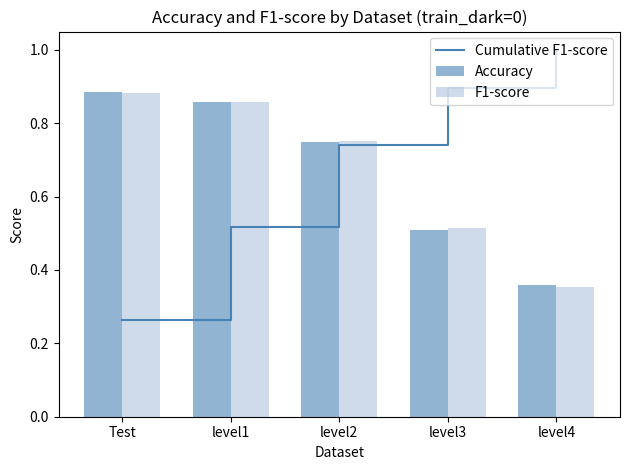

The value of F1-score at level3 is 0.9. True or false?

False